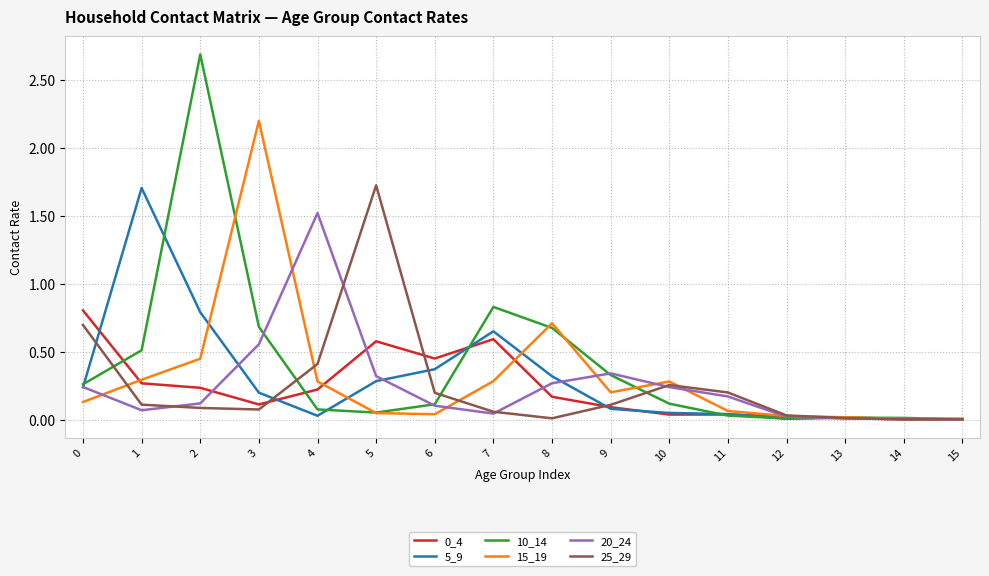

What is the greatest value displayed?

2.7